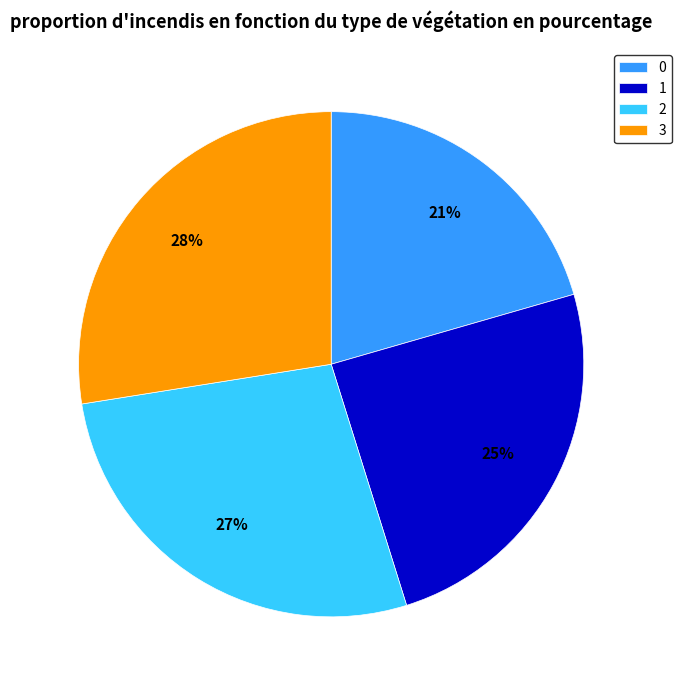

Does any single category account for the majority?

No